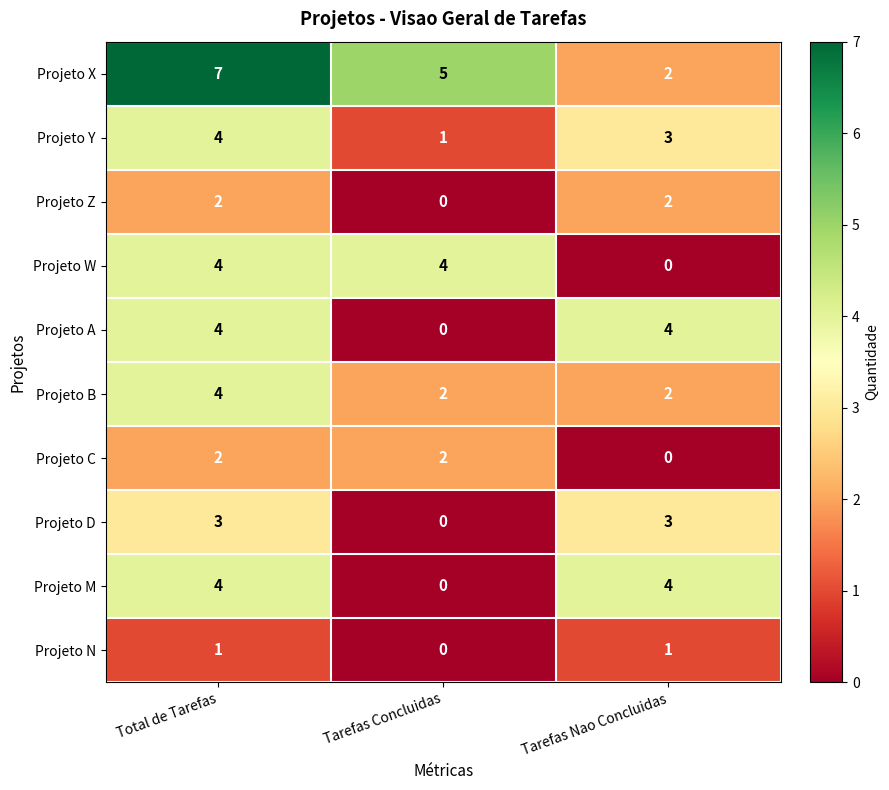

Which series has the largest range (max minus min)?

Projeto X